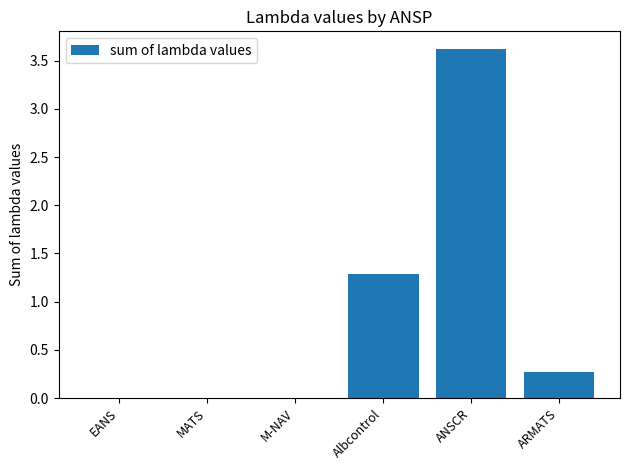

What is the sum of the values at ARMATS and MATS?

0.3